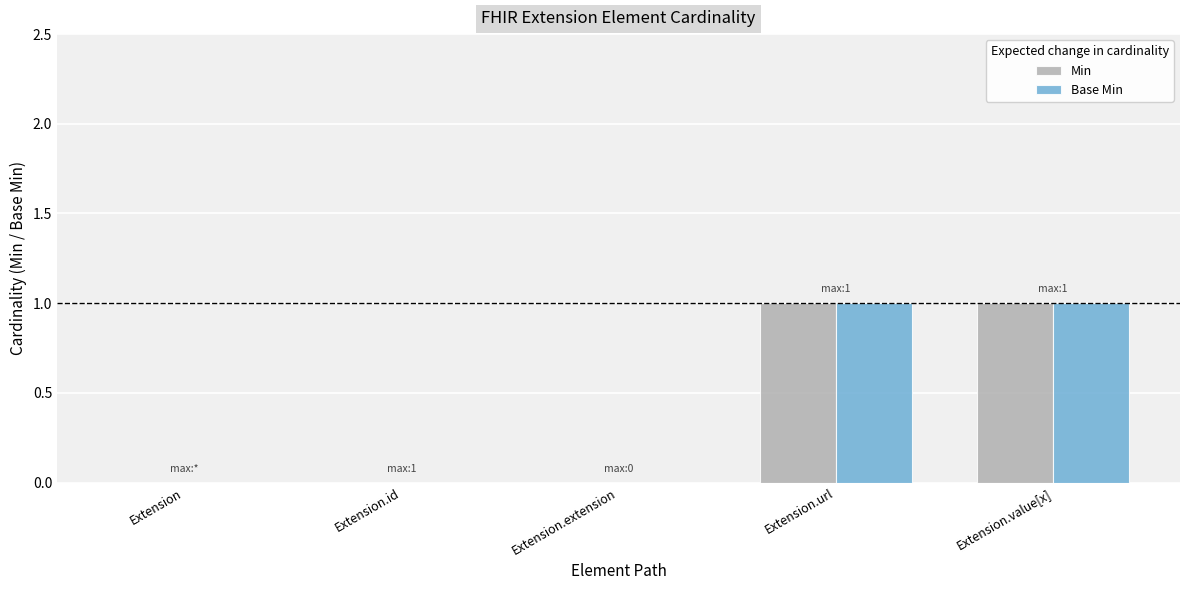

True or false: Base Min has a value of 0 at Extension.extension.

True